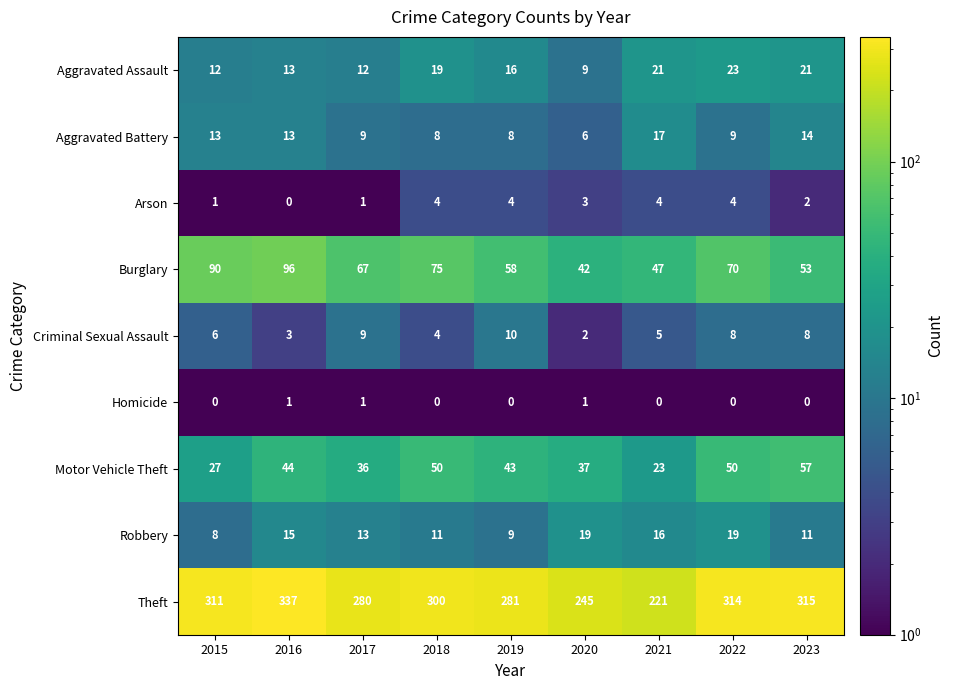

Where does the Robbery series first go above 13?

2016